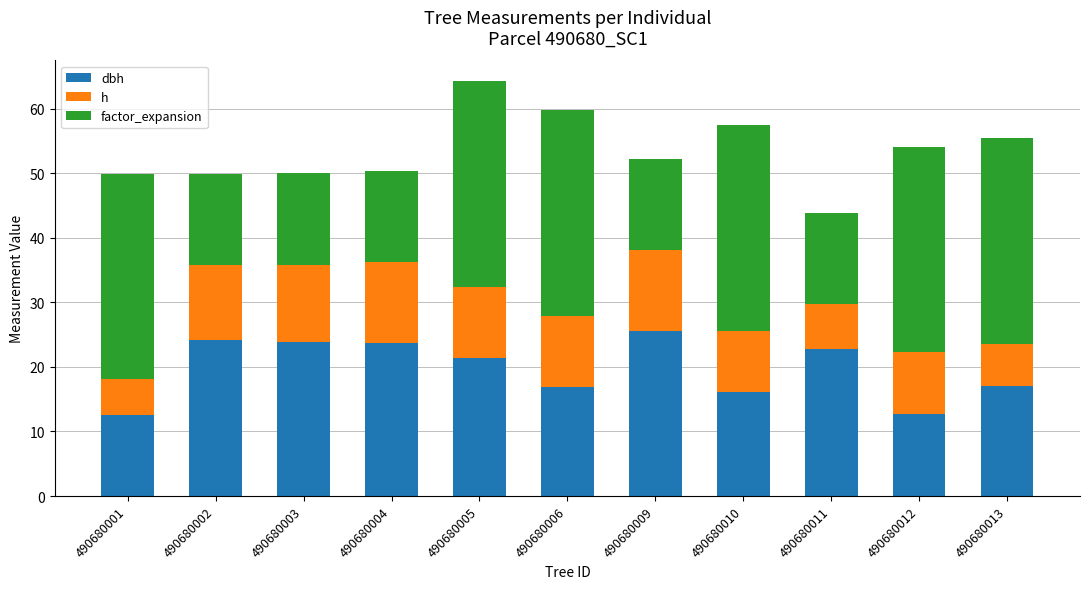

What is the total value across all series at 490680002?

49.9